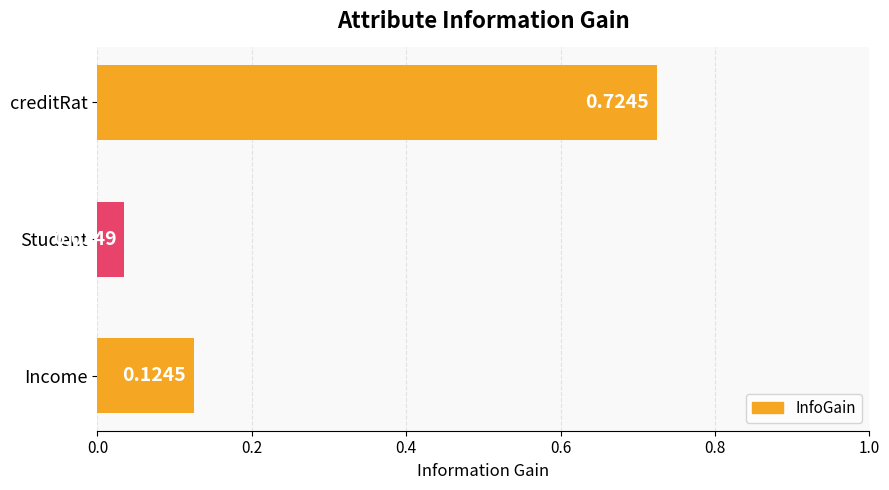

Rank the categories by value from highest to lowest.

creditRat, Income, Student